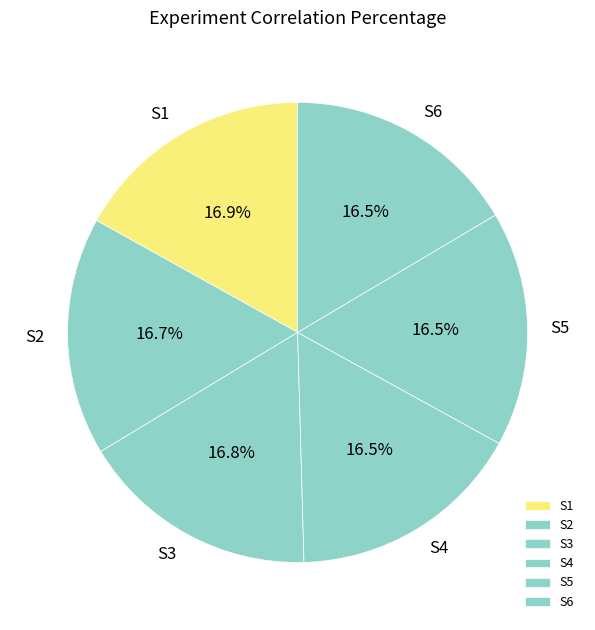

Does S4 represent more than half of the total?

No